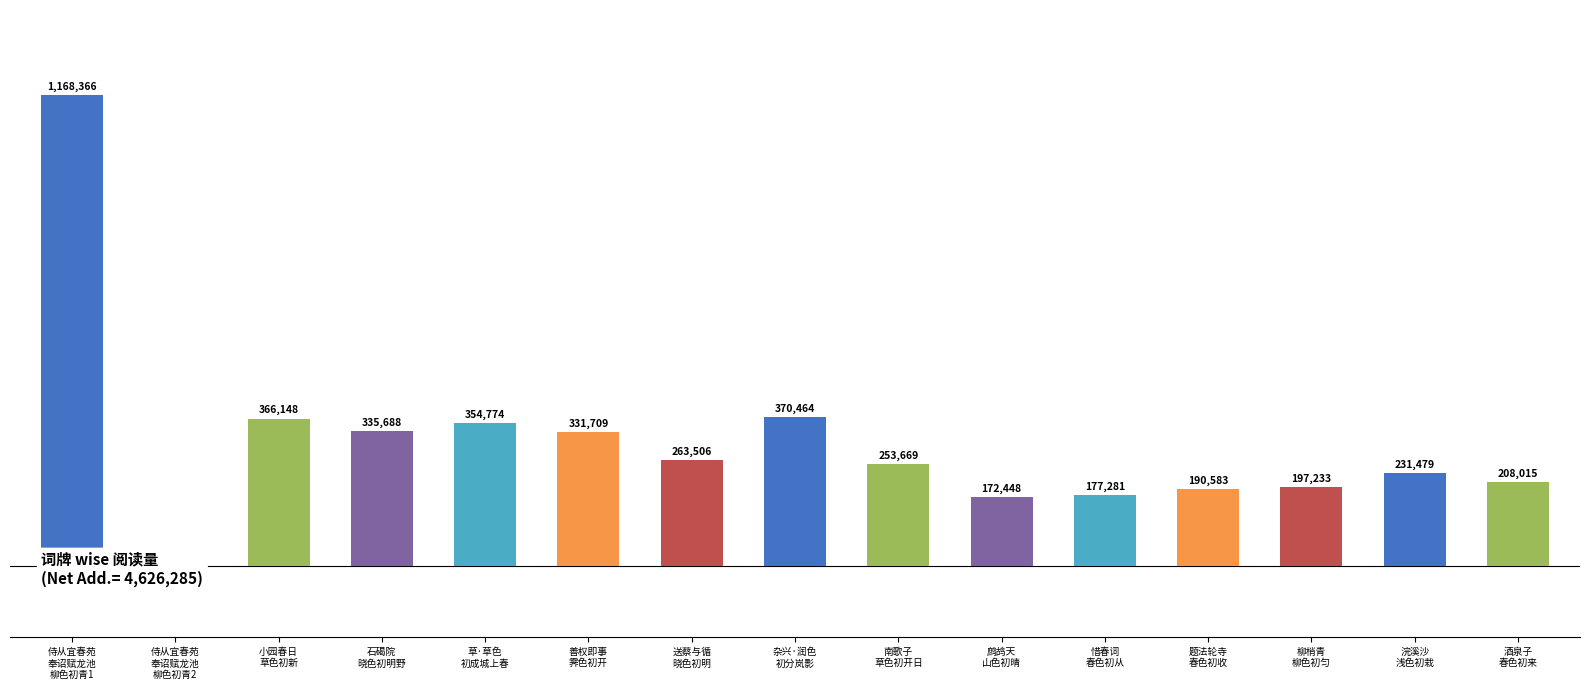

Which has a higher value, 南歌子
草色初开日 or 善权即事
霁色初开?

善权即事
霁色初开